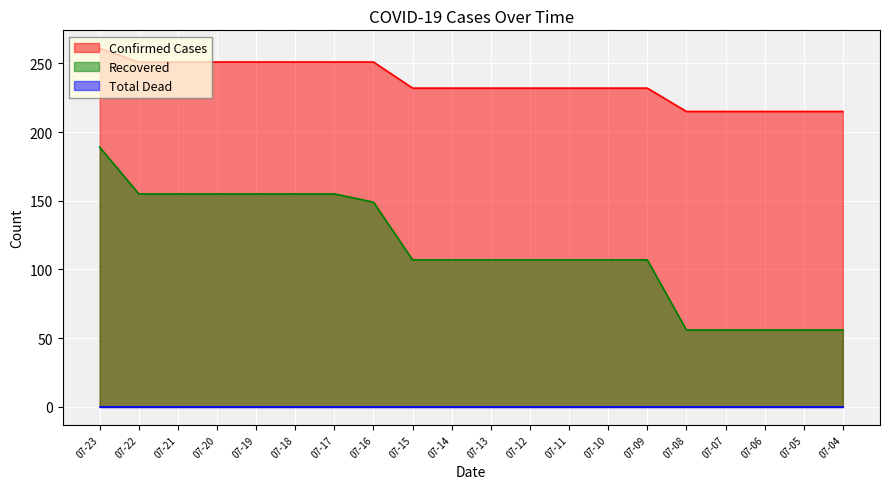

True or false: recovered has more than 2 interior local peaks.

False